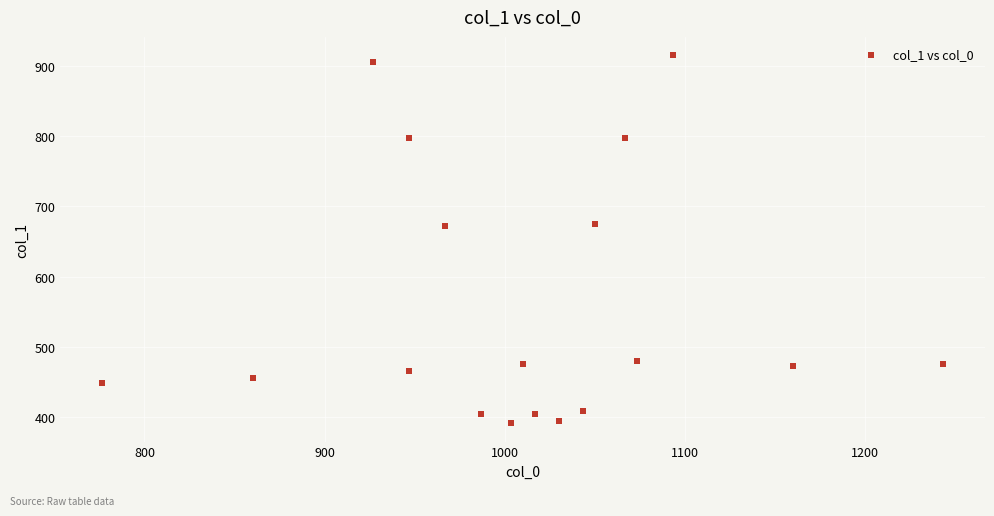

What is the range of X values (max minus min)?

466.7